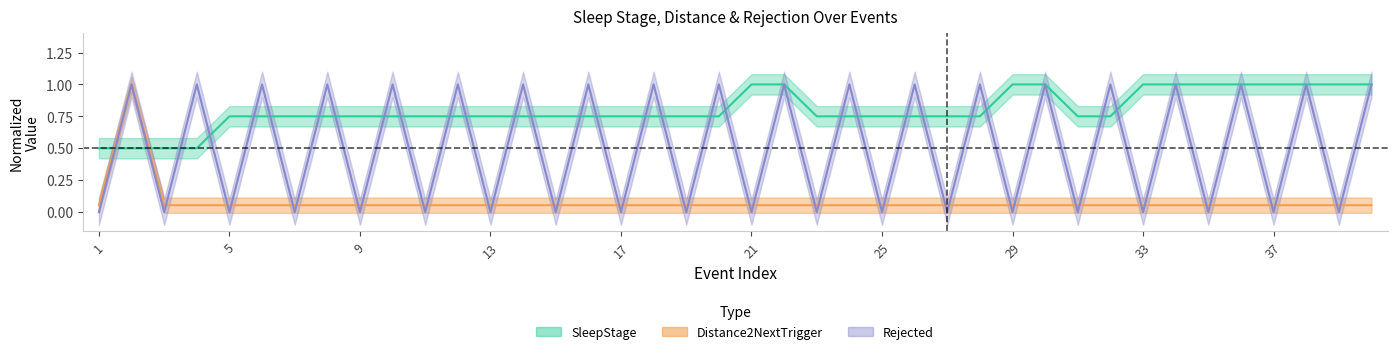

At which category is the sum across all series the highest?

2